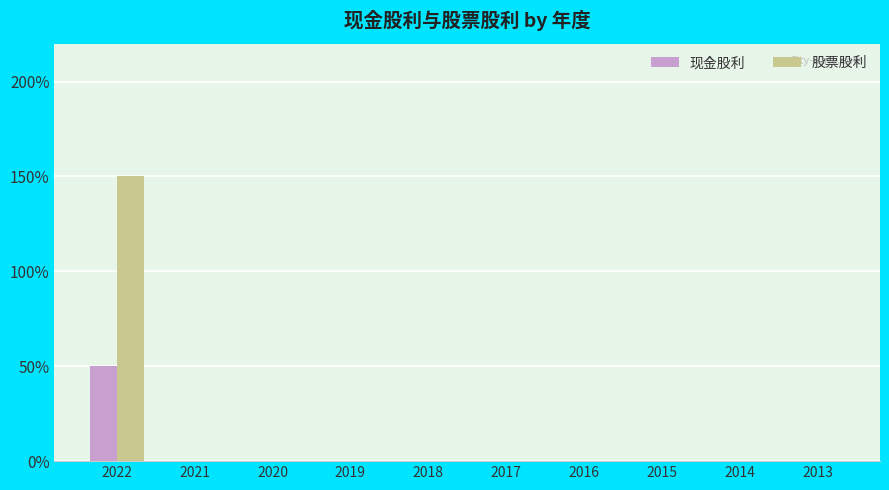

Does the chart contain stacked bars?

No